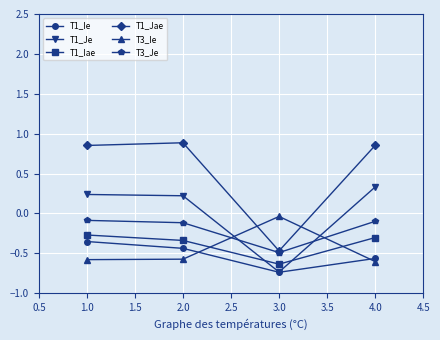

Which series has the largest total across all categories?

T1_Jae